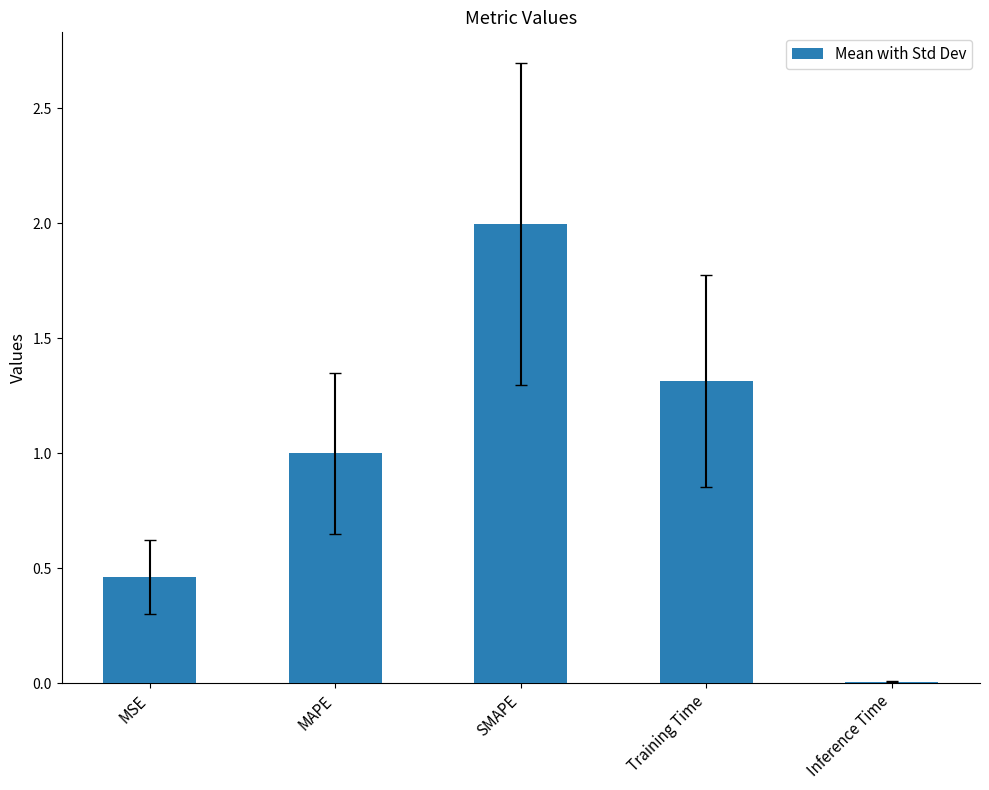

Which label corresponds to the largest value in the chart?

SMAPE